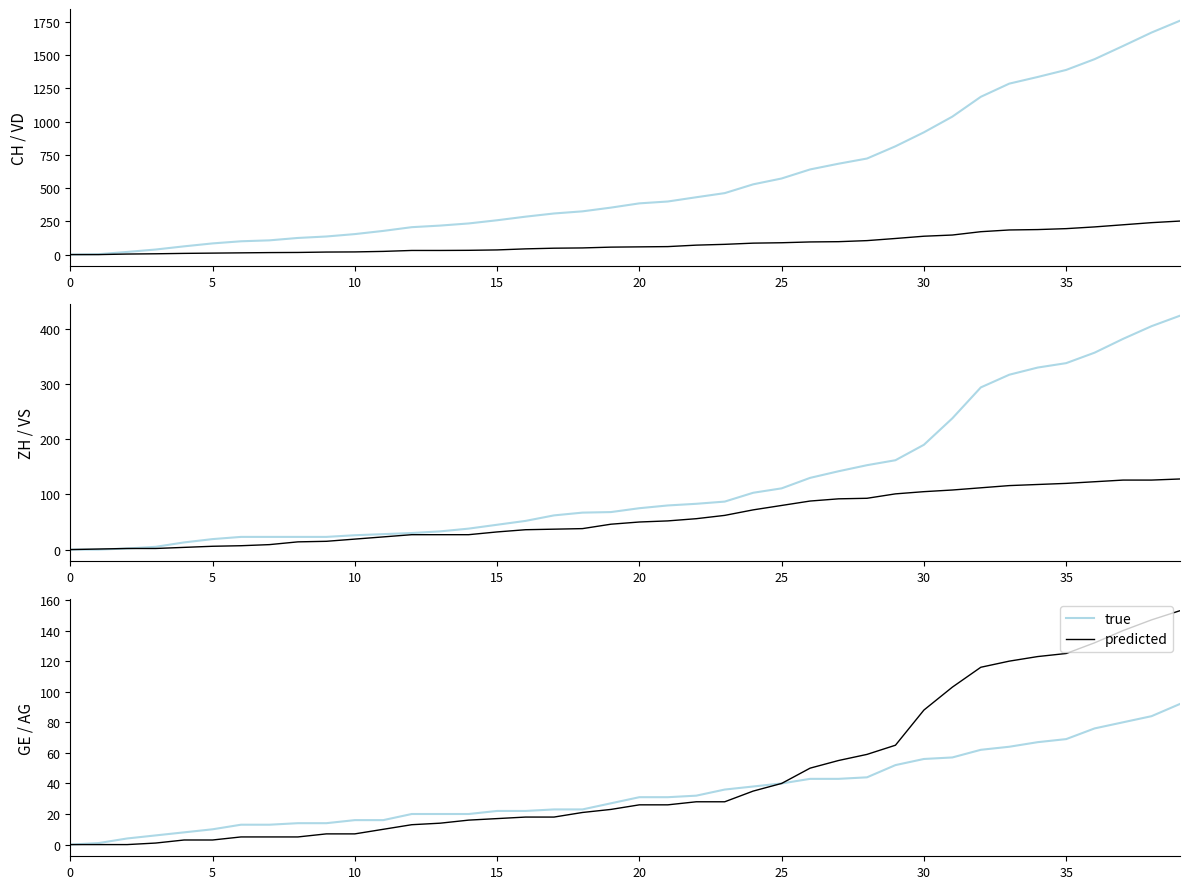

True or false: true has a value of 30 at 15.

False